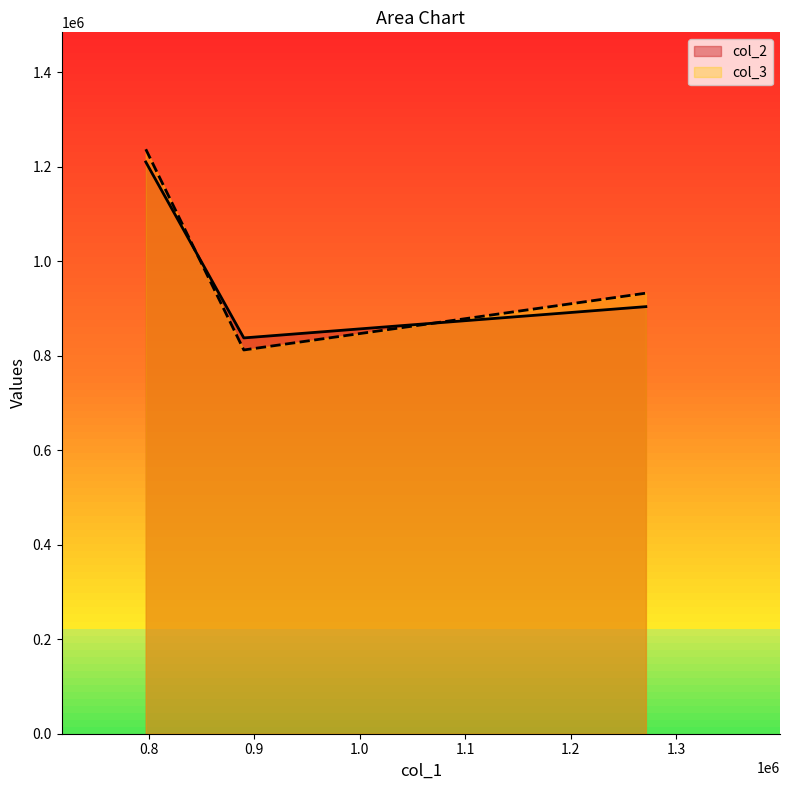

What is the minimum value for col_3?

812072.5